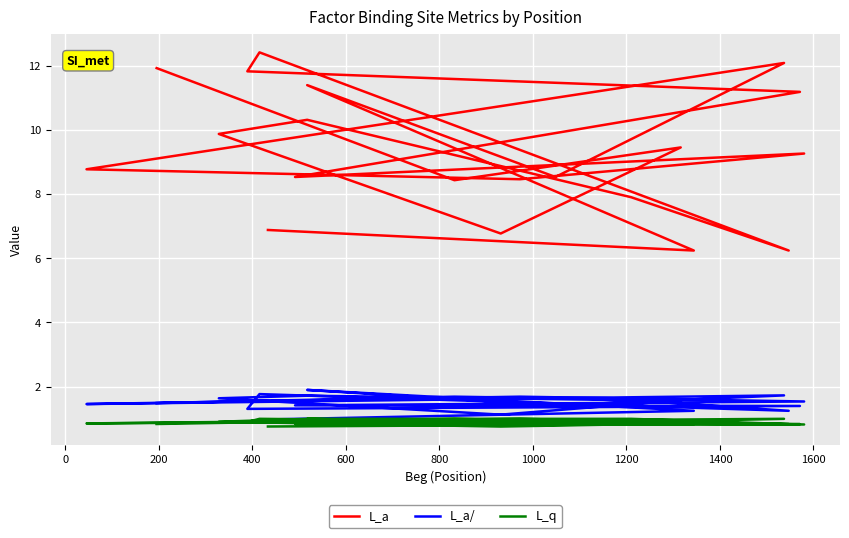

How many categories are shown in the chart?

20